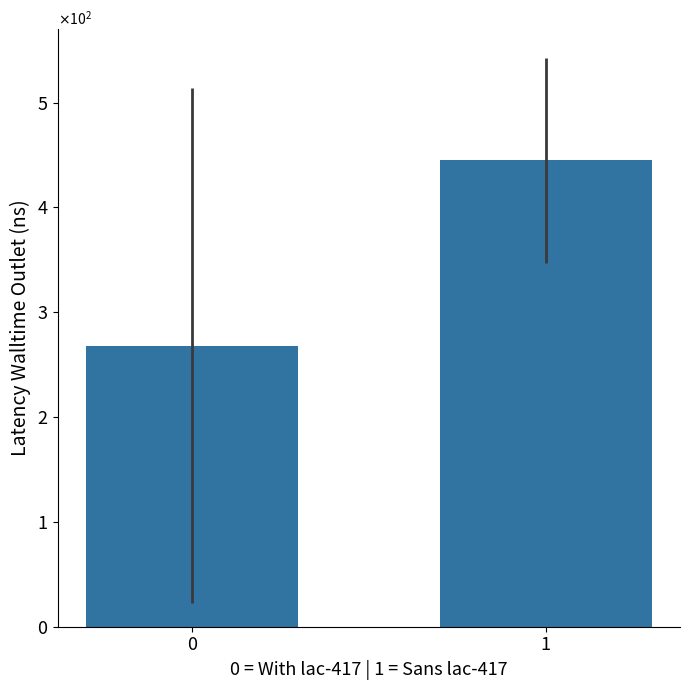

What is the value of the 1st bar from the left?

268.2